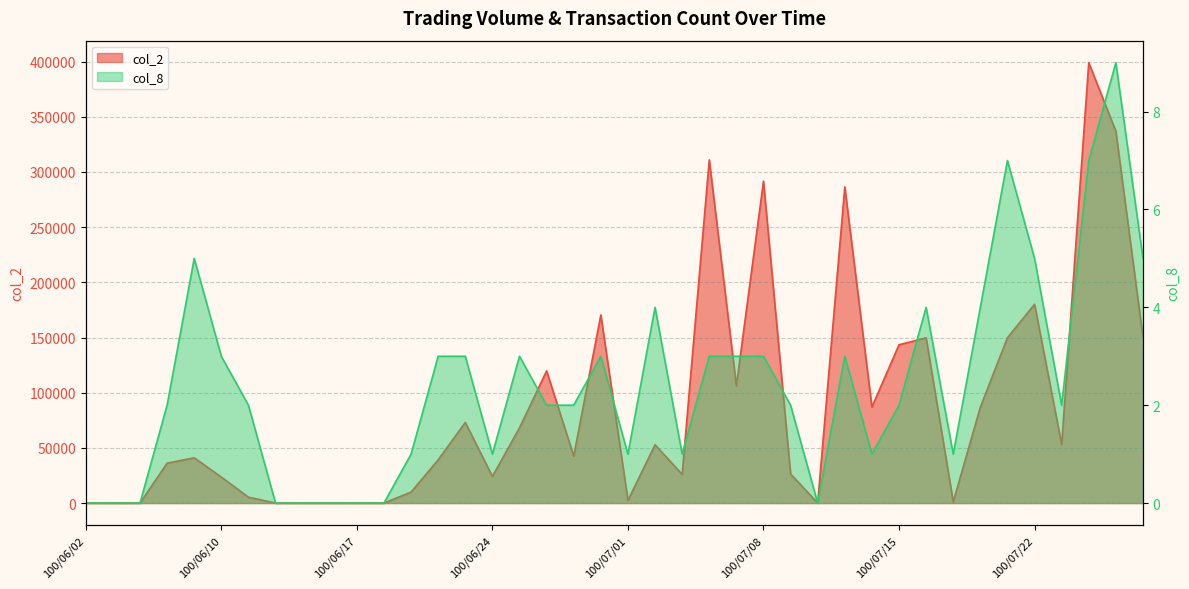

What position from the right is 100/06/10?

35